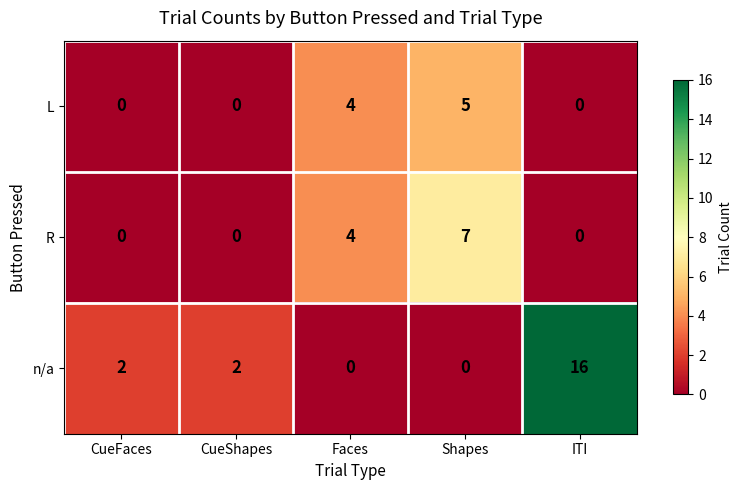

List the series in order of their overall mean, lowest first.

L, R, n/a